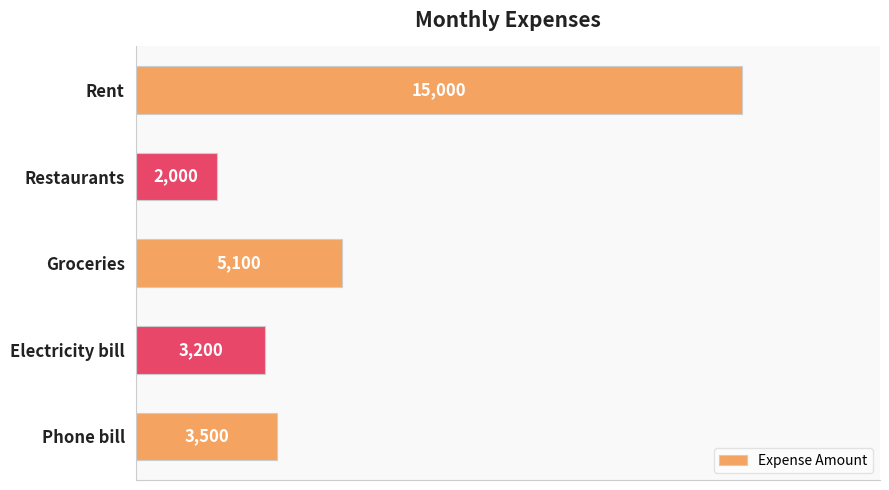

How many series are shown in this chart?

1